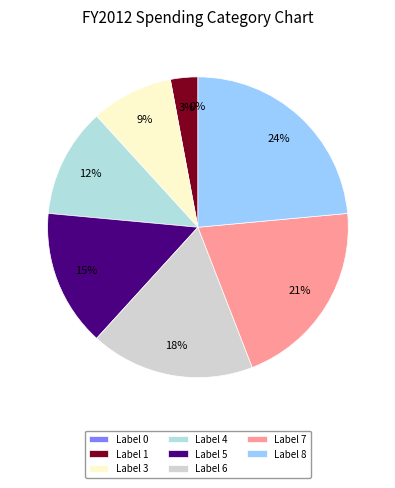

Do 7 and 5 together represent more than half of the pie?

No